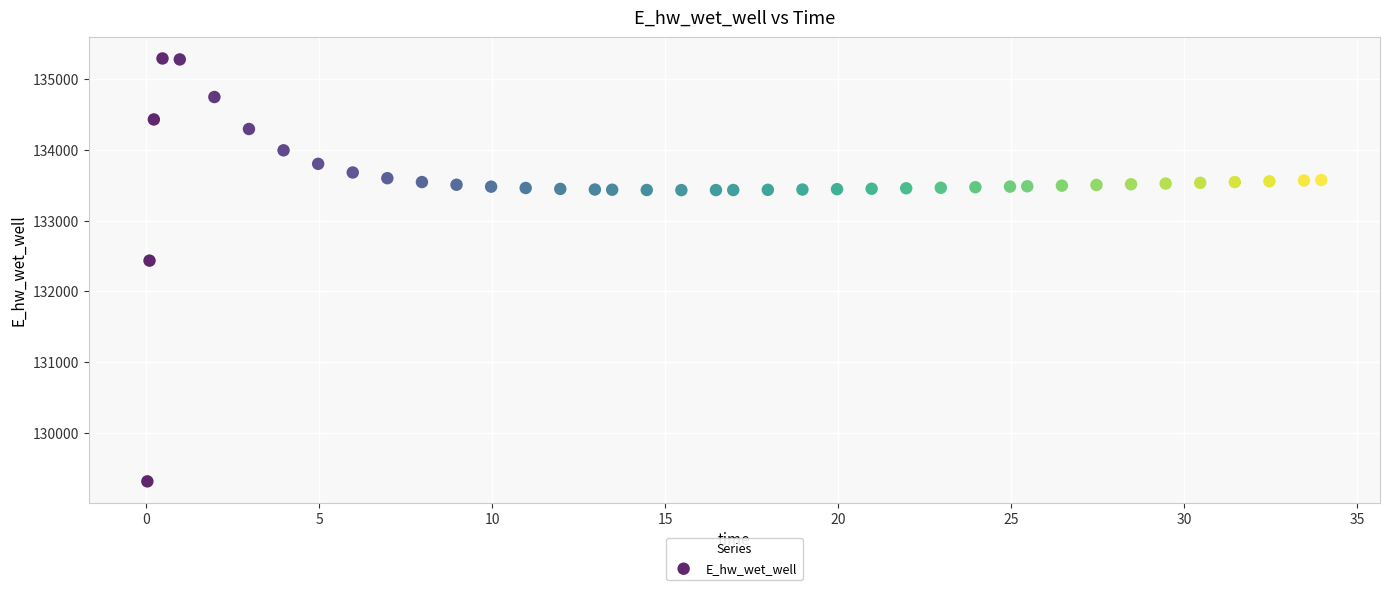

What Y value in the scatter plot is closest to 132303?

132434.4